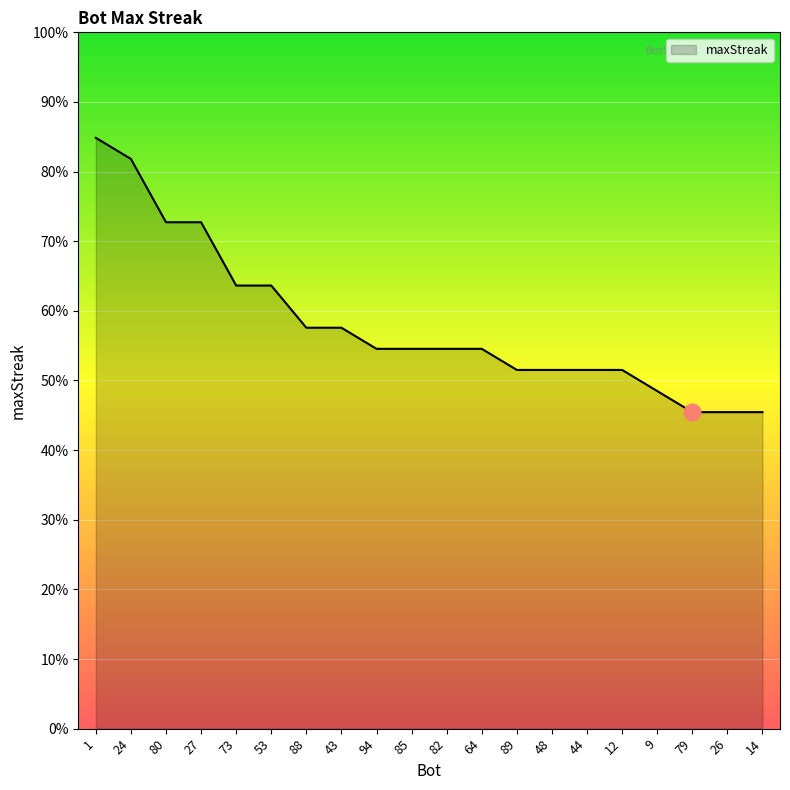

The chart shows a value of 9 at 85. True or false?

False